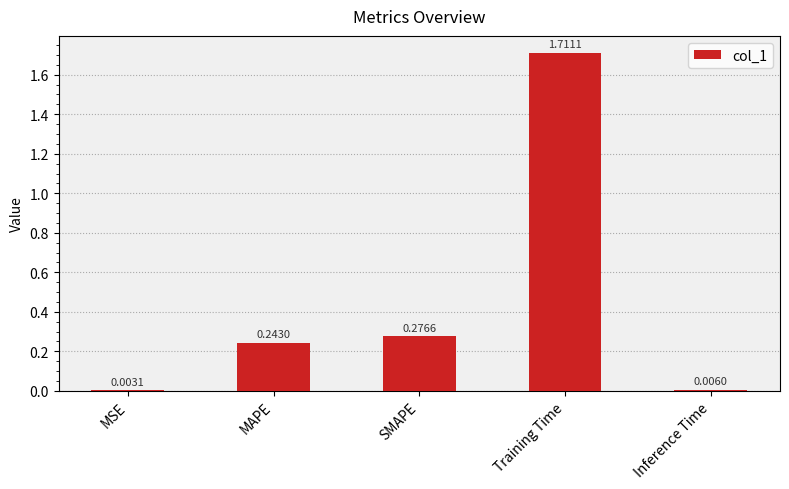

Which category has the highest value across all series?

Training Time